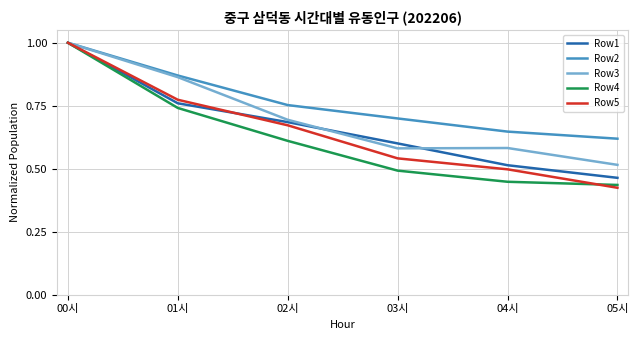

The value of Row3 at 05시 is 0.5. True or false?

True